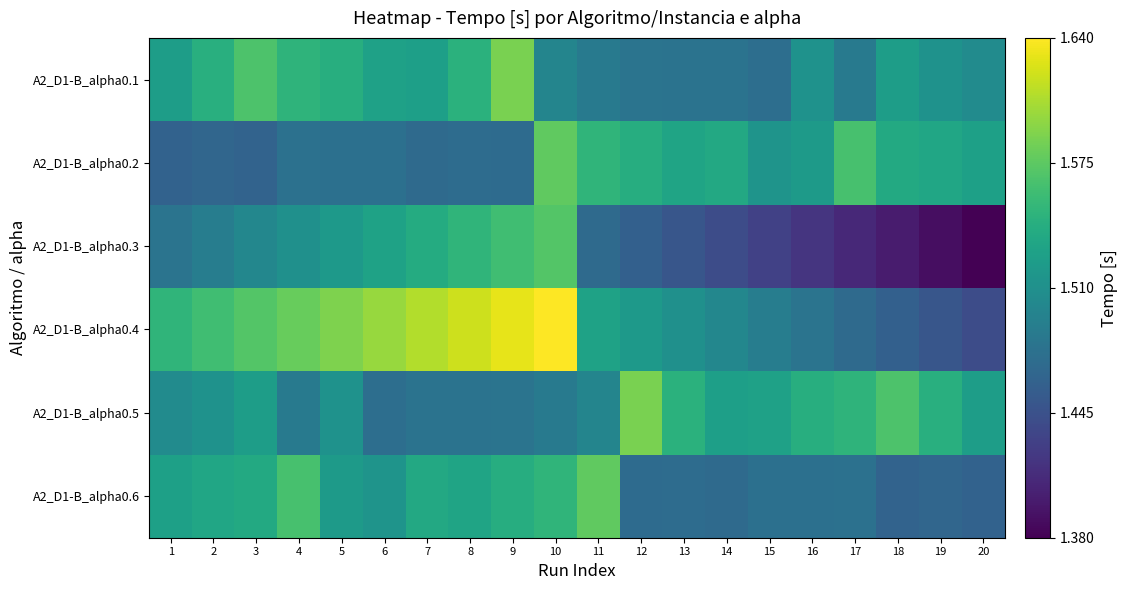

At which category is the sum across all series the highest?

10